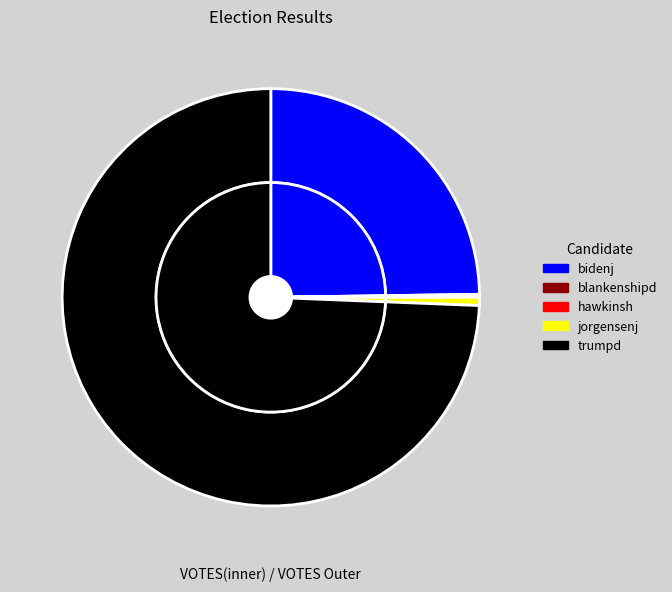

To the nearest percent, what is the difference between the largest and smallest slice percentages?

74%